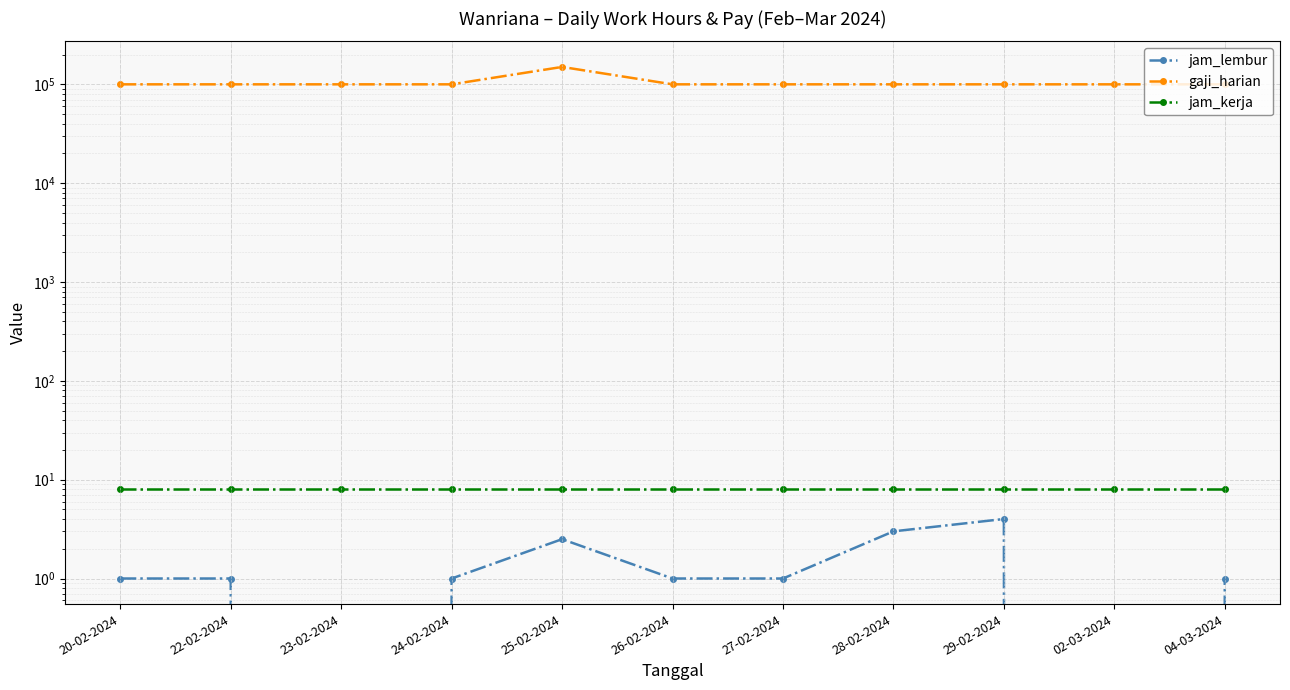

At which category does gaji_harian reach its first local peak?

25-02-2024